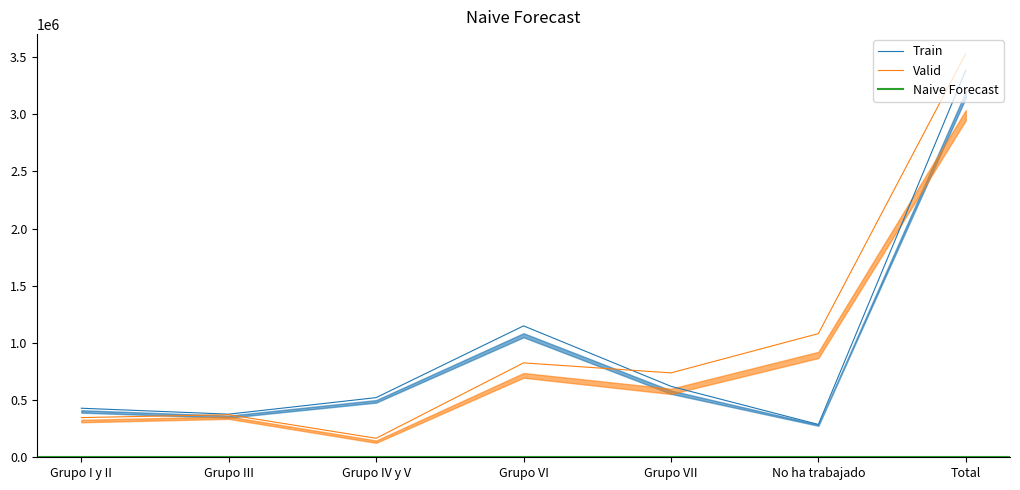

At which category is the sum across all series the highest?

Total